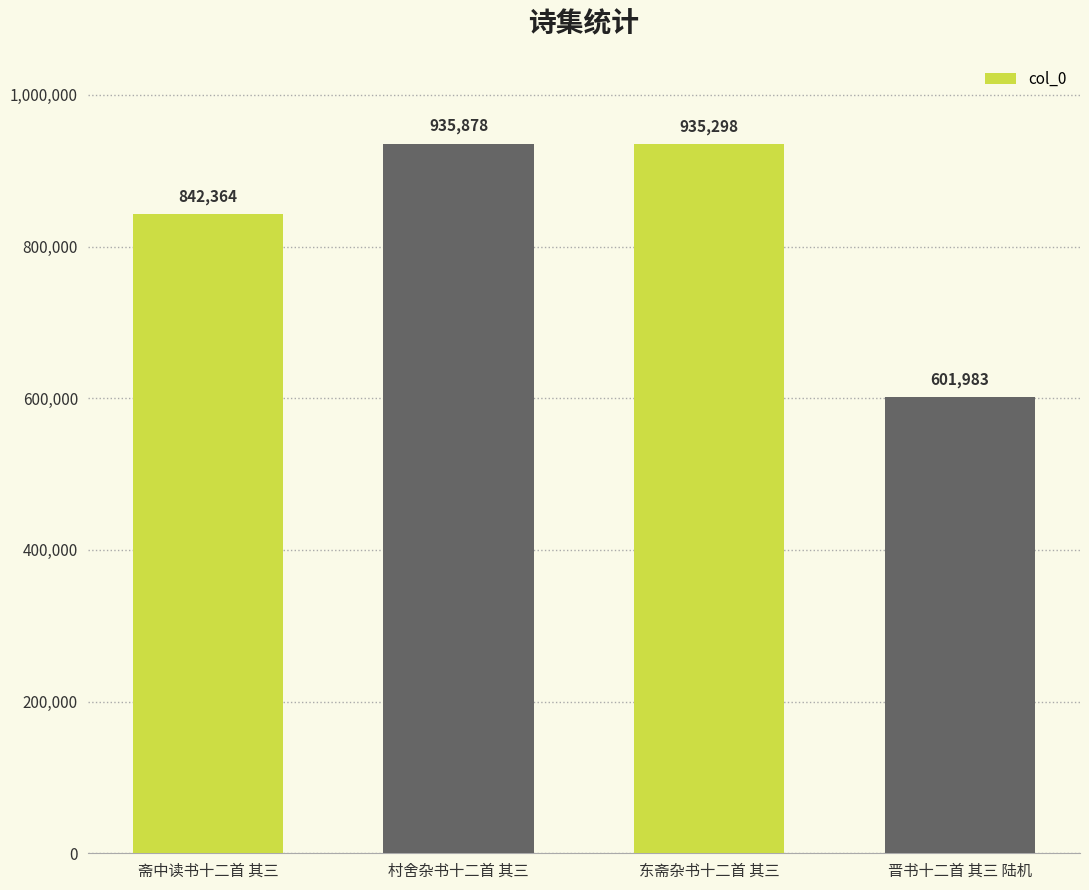

Are the bars grouped side by side (vs. stacked)?

No